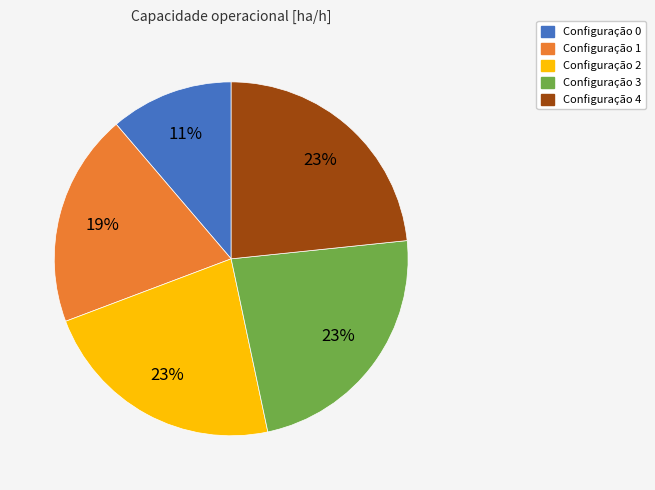

Count the number of slices in the pie.

5